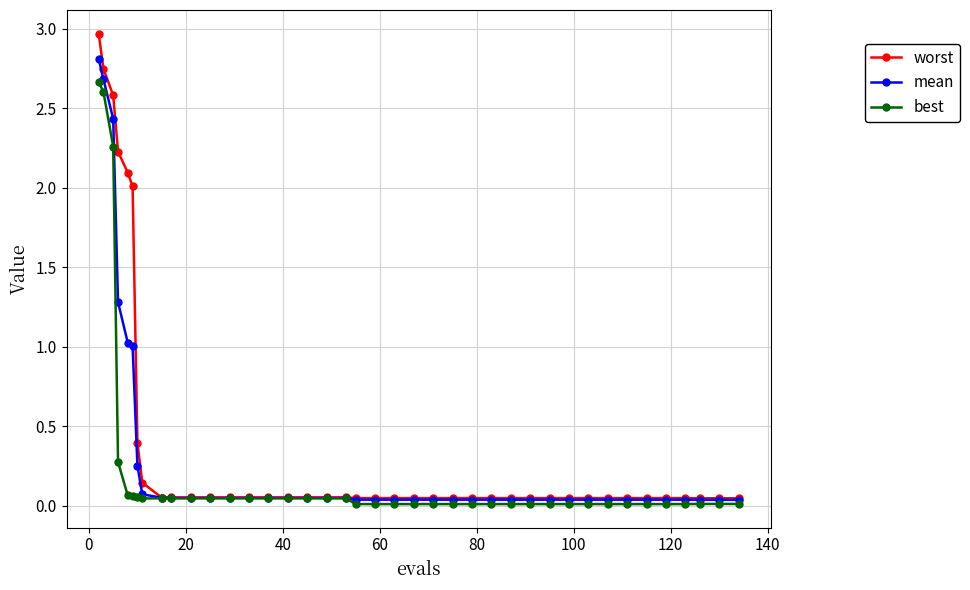

List the series in order of their peak value, highest first.

worst, mean, best